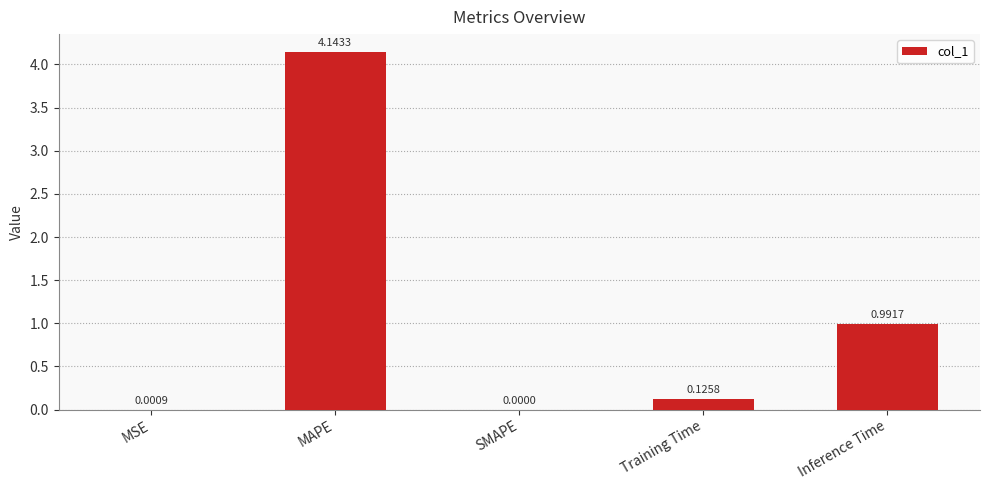

How many data points does each series have?

5